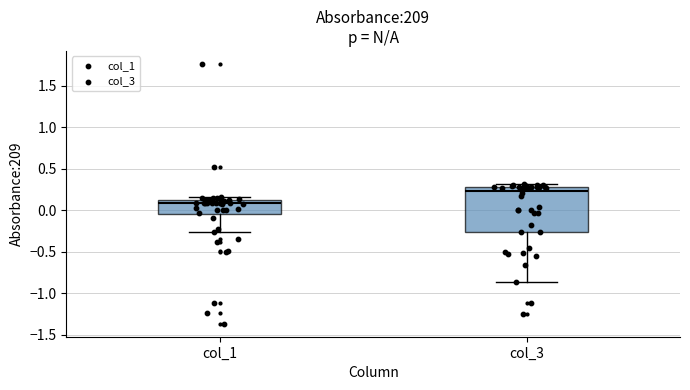

Reading left to right, transcribe this box plot: for each box, give where its median line is, the range the box spans, and where its two whiskers end, as read against the y-axis. The values are not printed on the chart, so give them approximately, as read against the axis.

col_1: median 0.10 (just below the box's upper edge), box -0.05 to 0.10, whiskers -0.25 to 0.15
col_3: median 0.25, box -0.25 to 0.30, whiskers -0.85 to 0.30 (just above the box's upper edge)